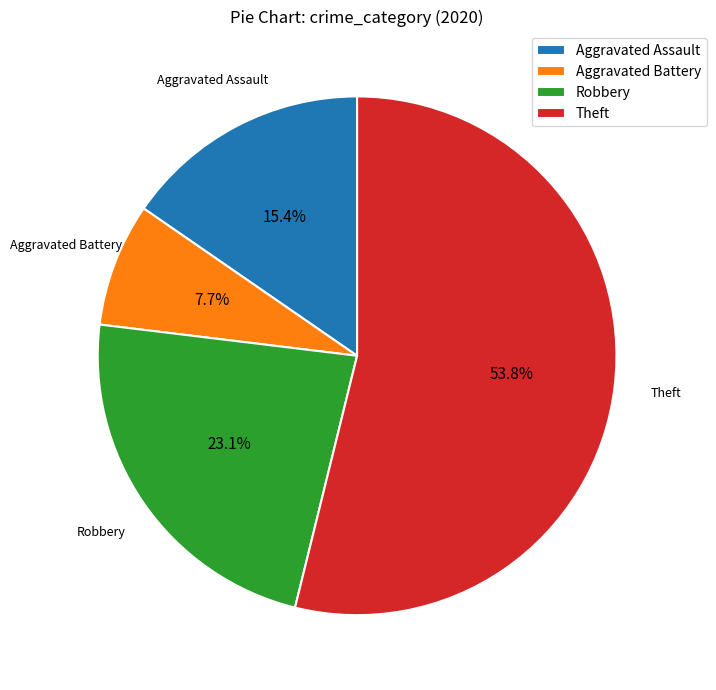

Is it true that Aggravated Battery is 8% of the pie?

True